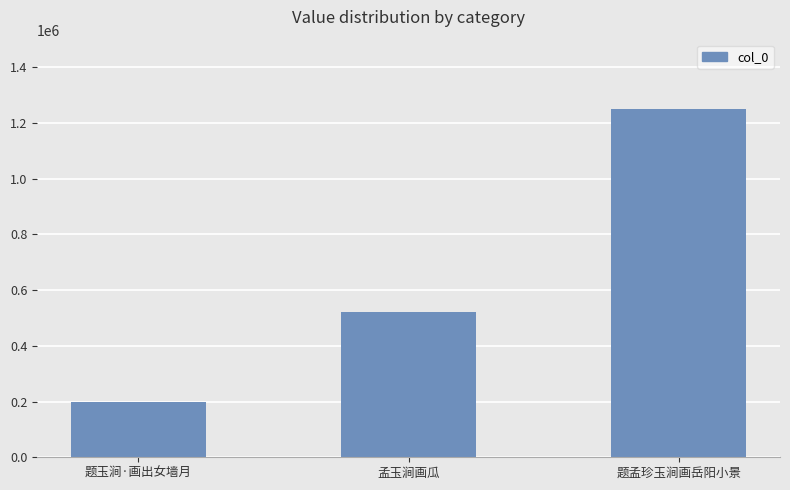

Rank the categories by value from lowest to highest.

题玉涧·画出女墙月, 孟玉涧画瓜, 题孟珍玉涧画岳阳小景